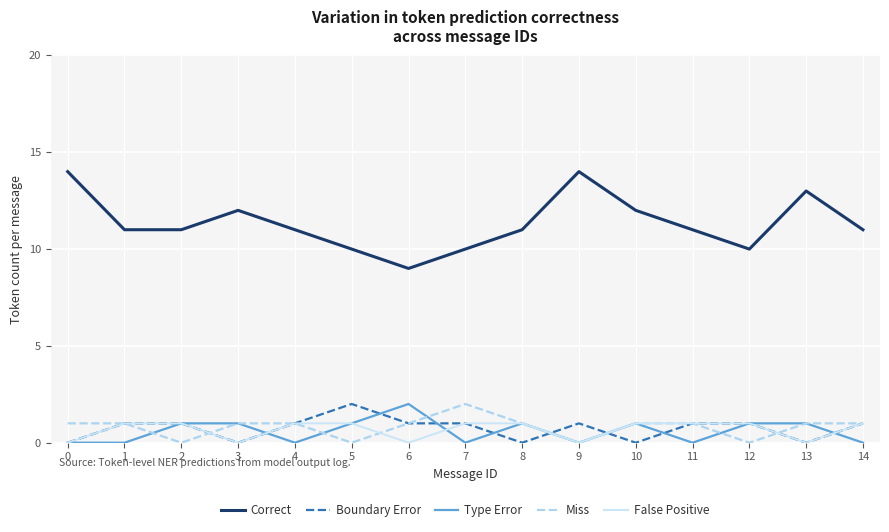

The Correct series shows 6 at 11. True or false?

False